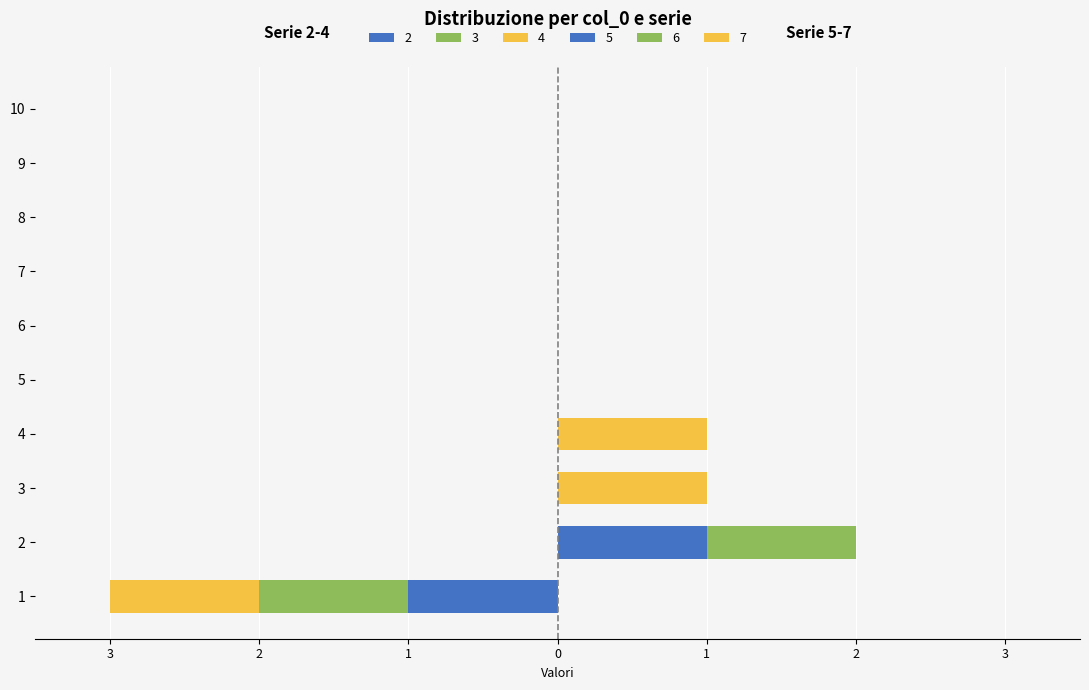

How many categories are shown in the chart?

10